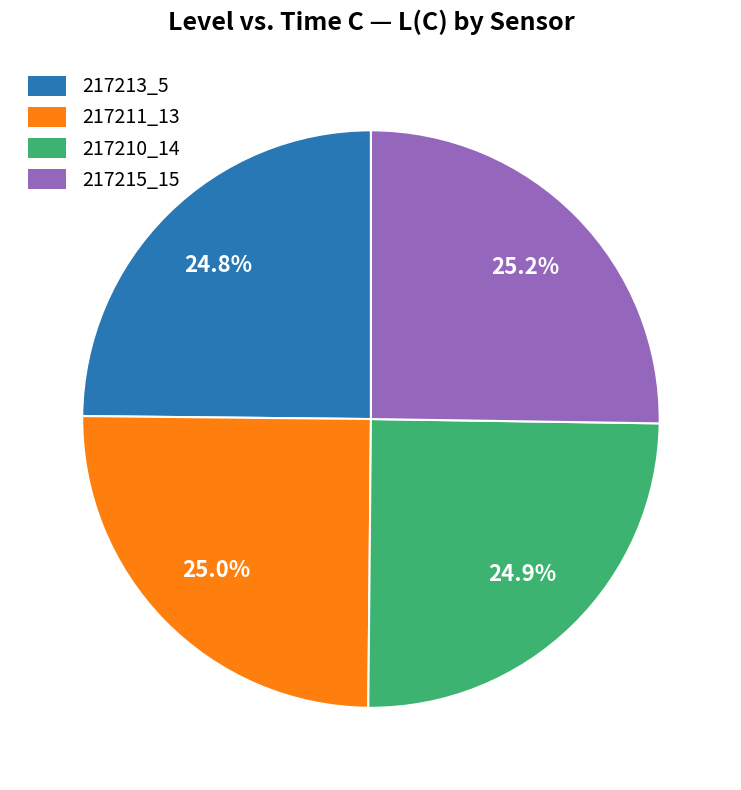

Is there any slice that represents more than half of the pie?

No